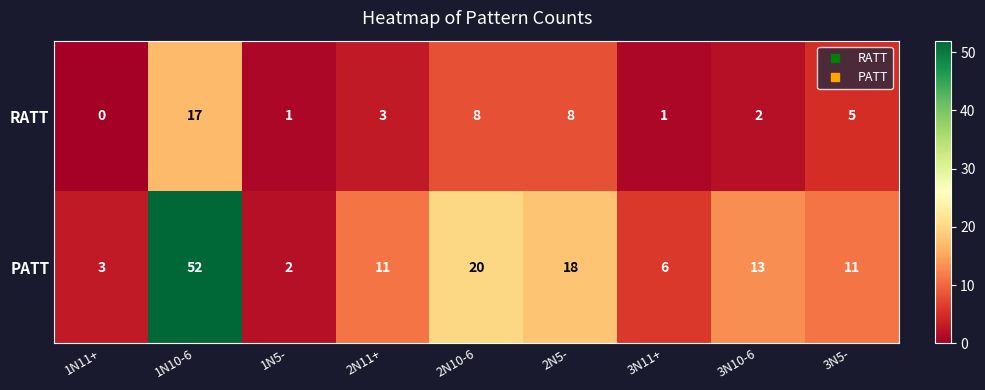

List the series in order of their overall mean, lowest first.

RATT, PATT